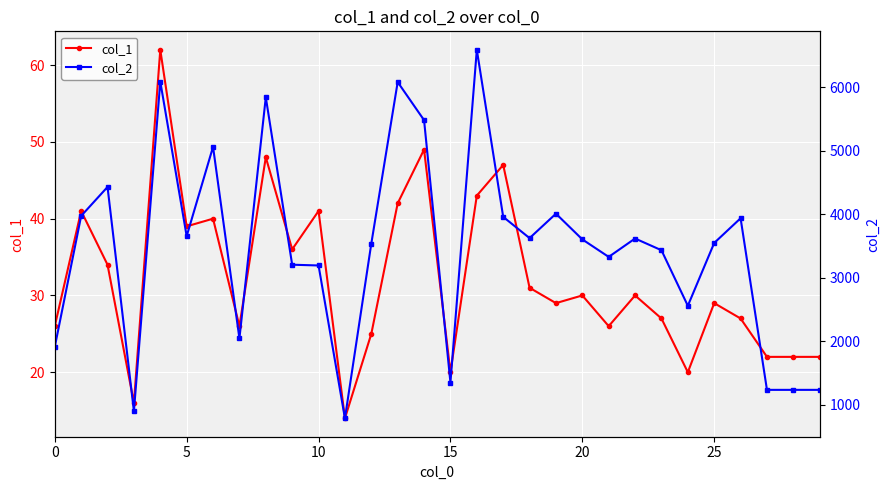

Between 28 and 15, which is larger?

28